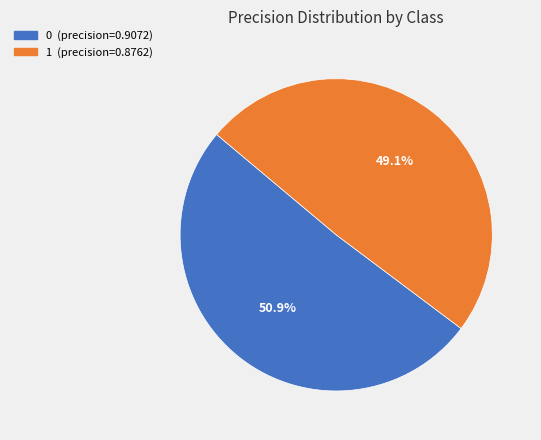

To the nearest percent, what is the difference between the largest and smallest slice percentages?

2%